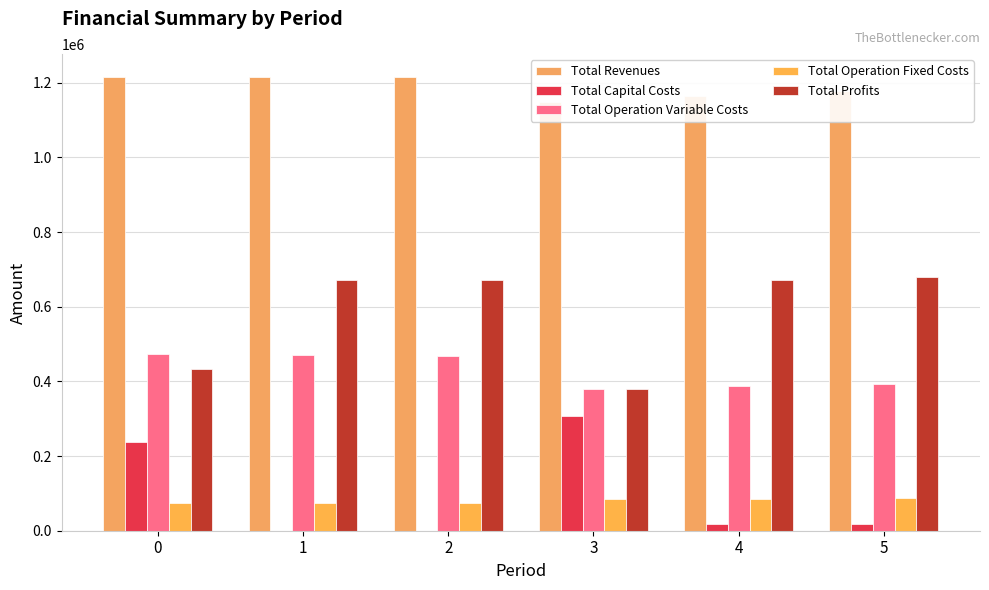

What is the highest value of the Total Operation Fixed Costs series?

87726.9